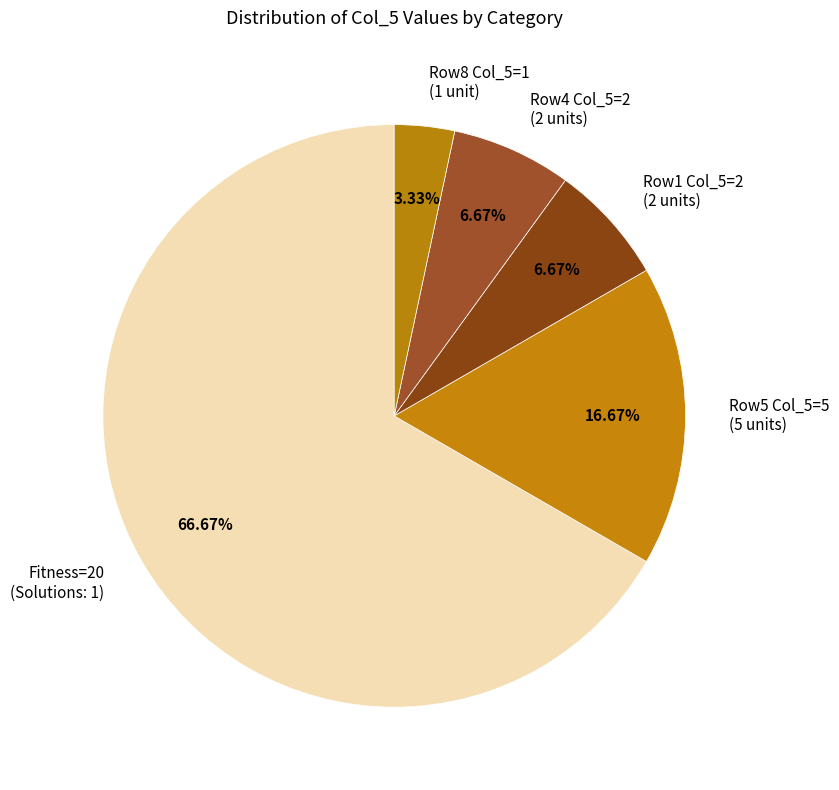

Do Row8 Col_5=1 (1 unit) and Fitness=20 (Solutions: 1) together represent more than half of the pie?

Yes